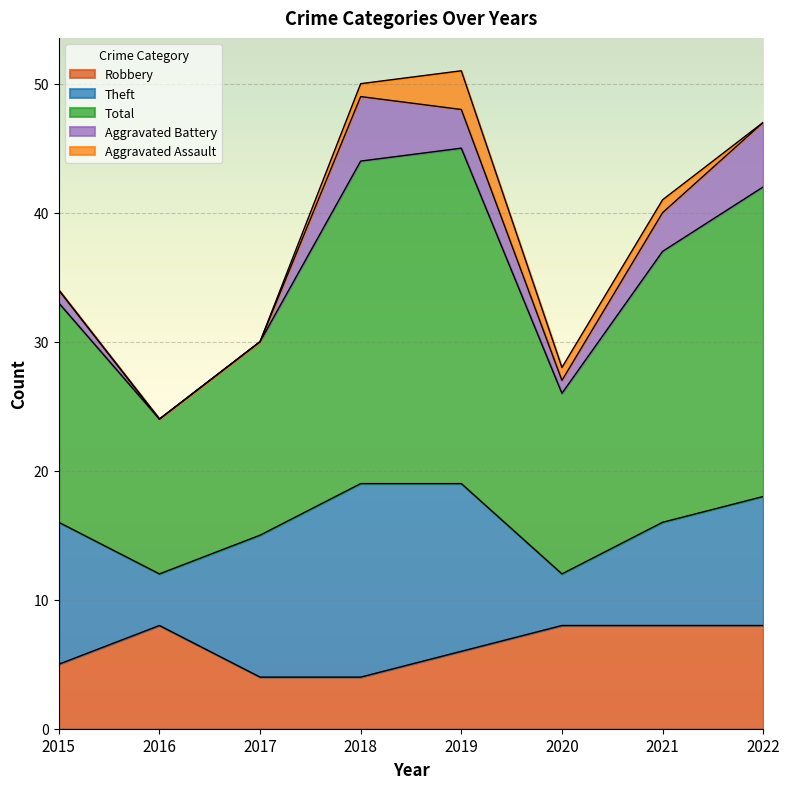

Is it true that Aggravated Battery equals 0 at 2017?

True